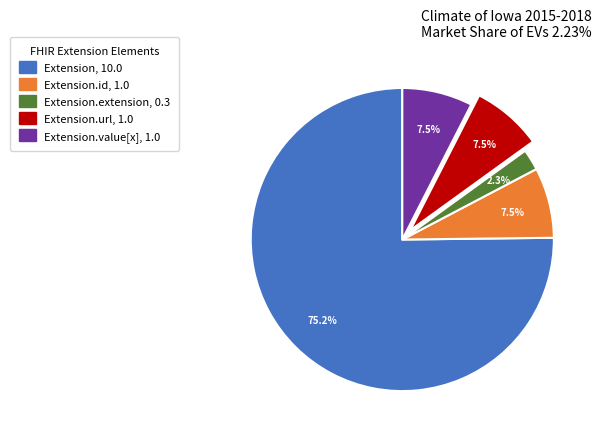

How many slices are in this pie chart?

5